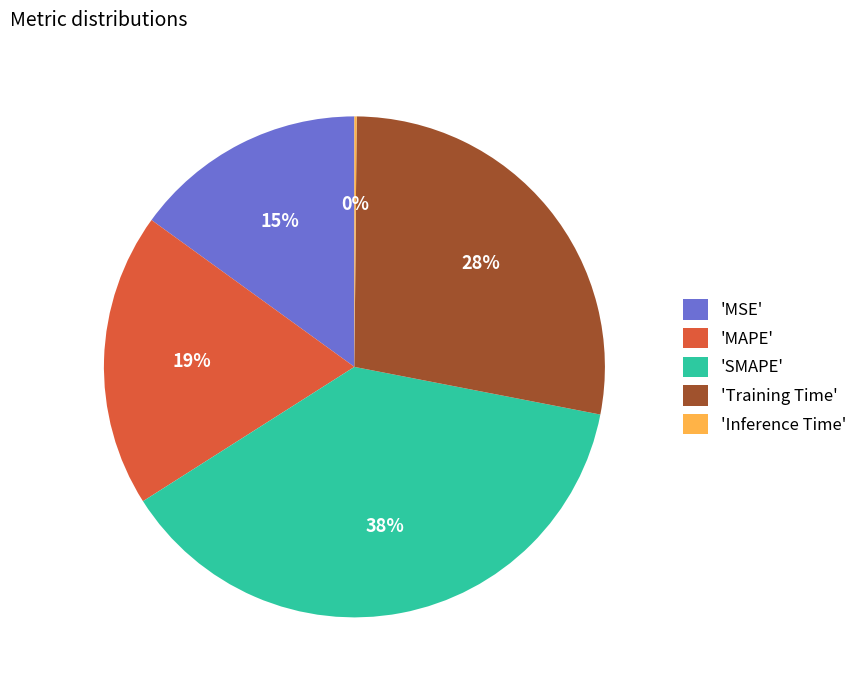

Which category has the biggest portion of the pie?

'SMAPE'